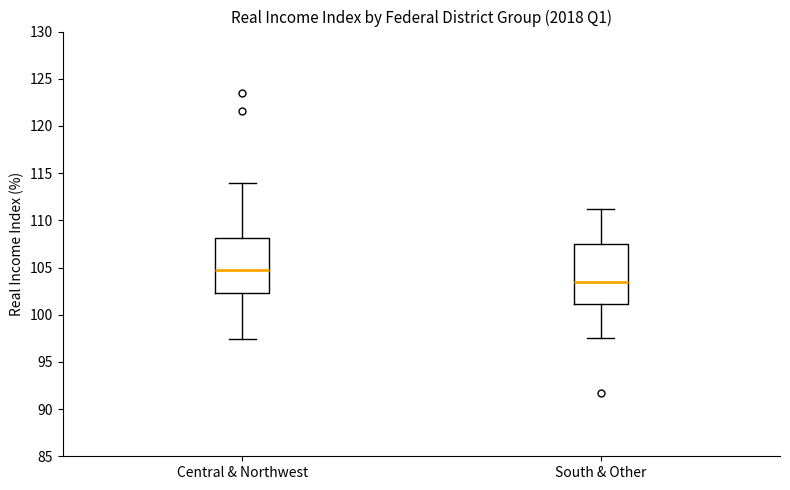

Reading left to right, transcribe this box plot: for each box, give where its median line is, the range the box spans, and where its two whiskers end, as read against the y-axis. The values are not printed on the chart, so give them approximately, as read against the axis.

Central & Northwest: median 104.5, box 102.5 to 108.0, whiskers 97.5 to 114.0
South & Other: median 103.5, box 101.0 to 107.5, whiskers 97.5 to 111.0